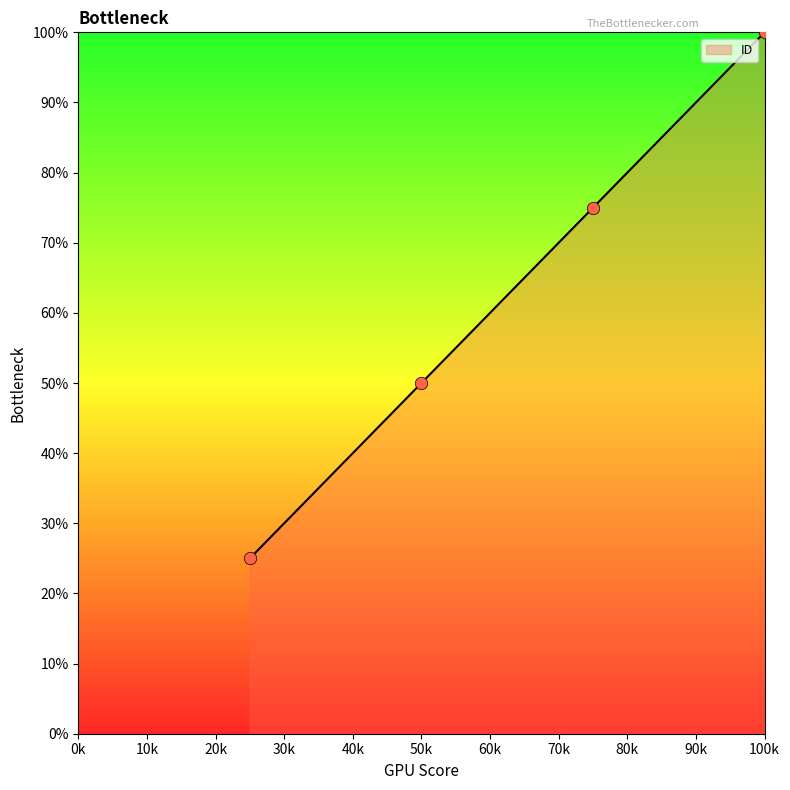

What is the highest value of the ID series?

100.0